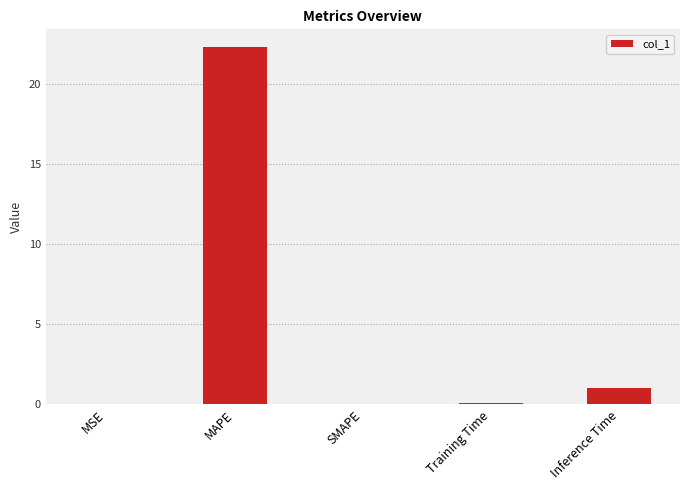

At which label is the value closest to 11?

Inference Time